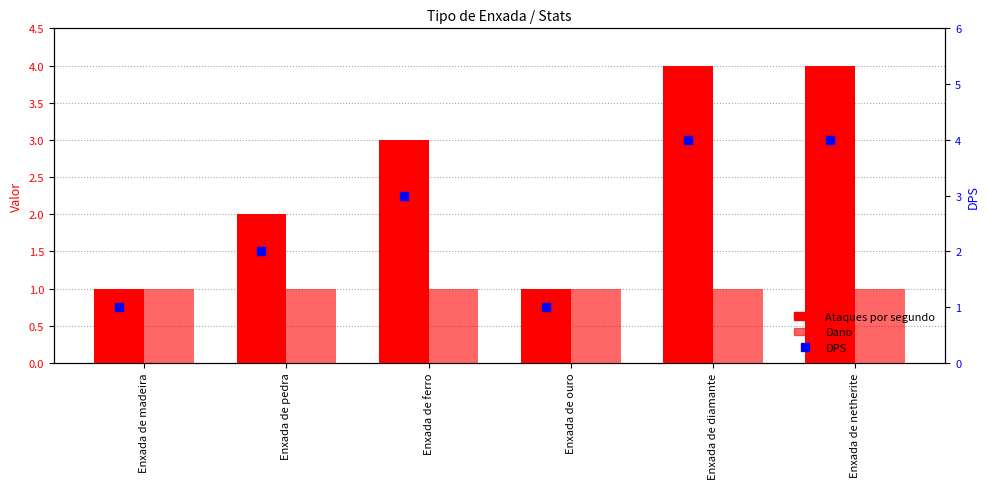

At how many categories does at least one series exceed 1?

4